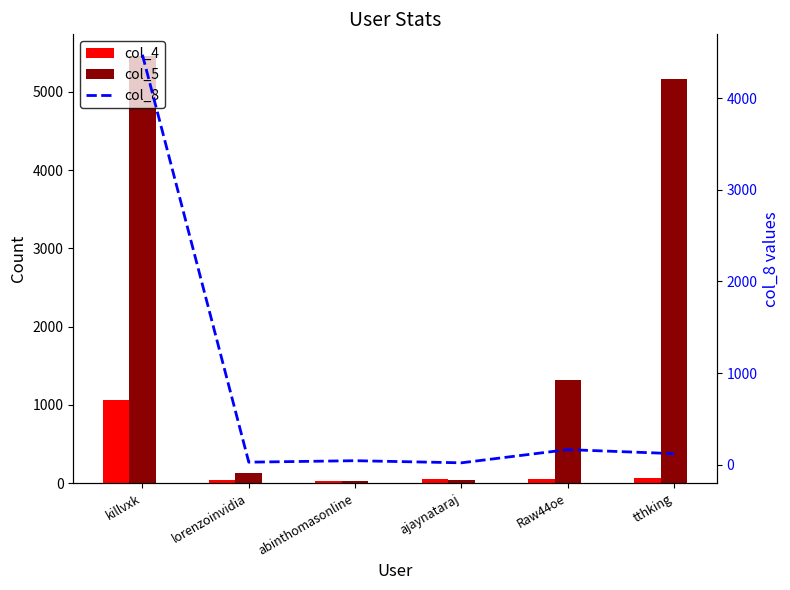

Which category has the lowest value across all series?

ajaynataraj